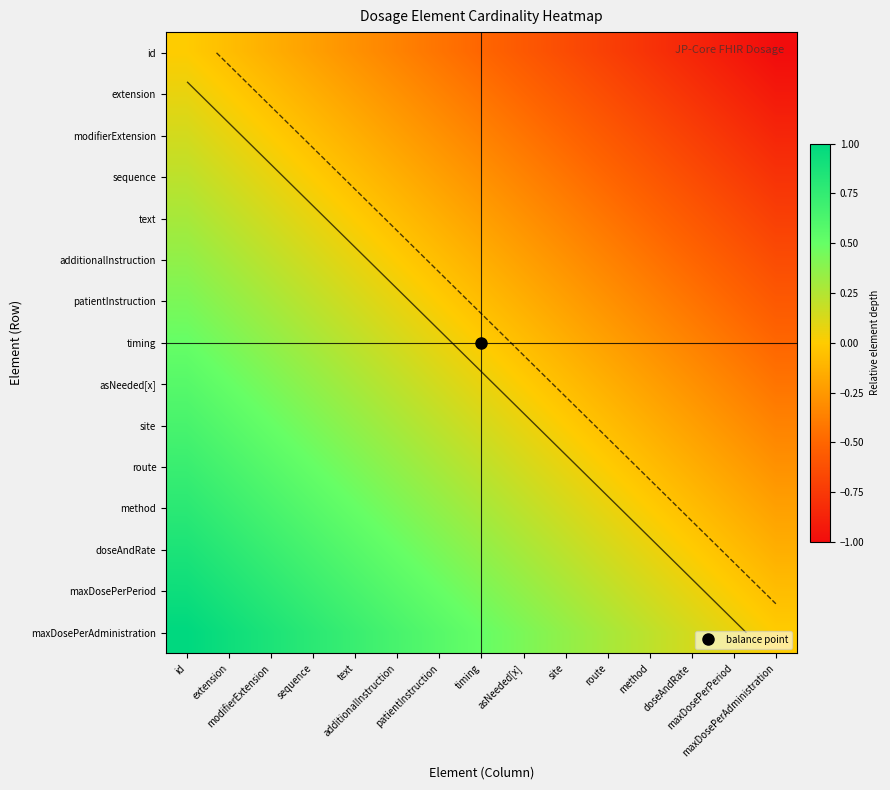

What is the difference between the maximum and minimum values in the text series?

1.0